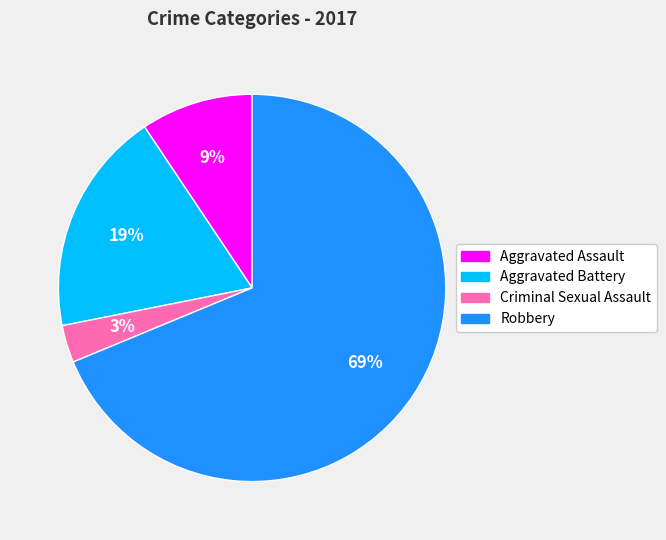

How many segments does this pie chart have?

4